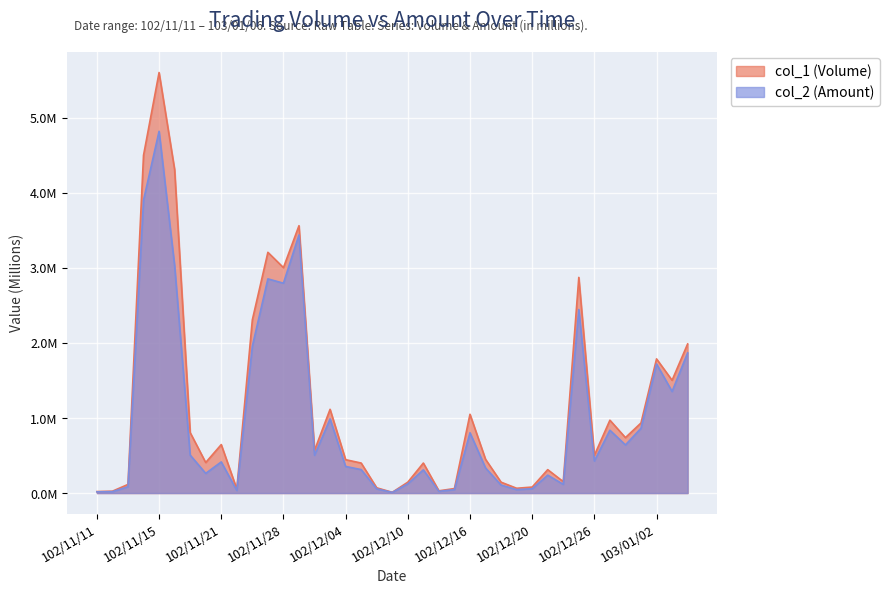

How many lines are shown in the chart?

2